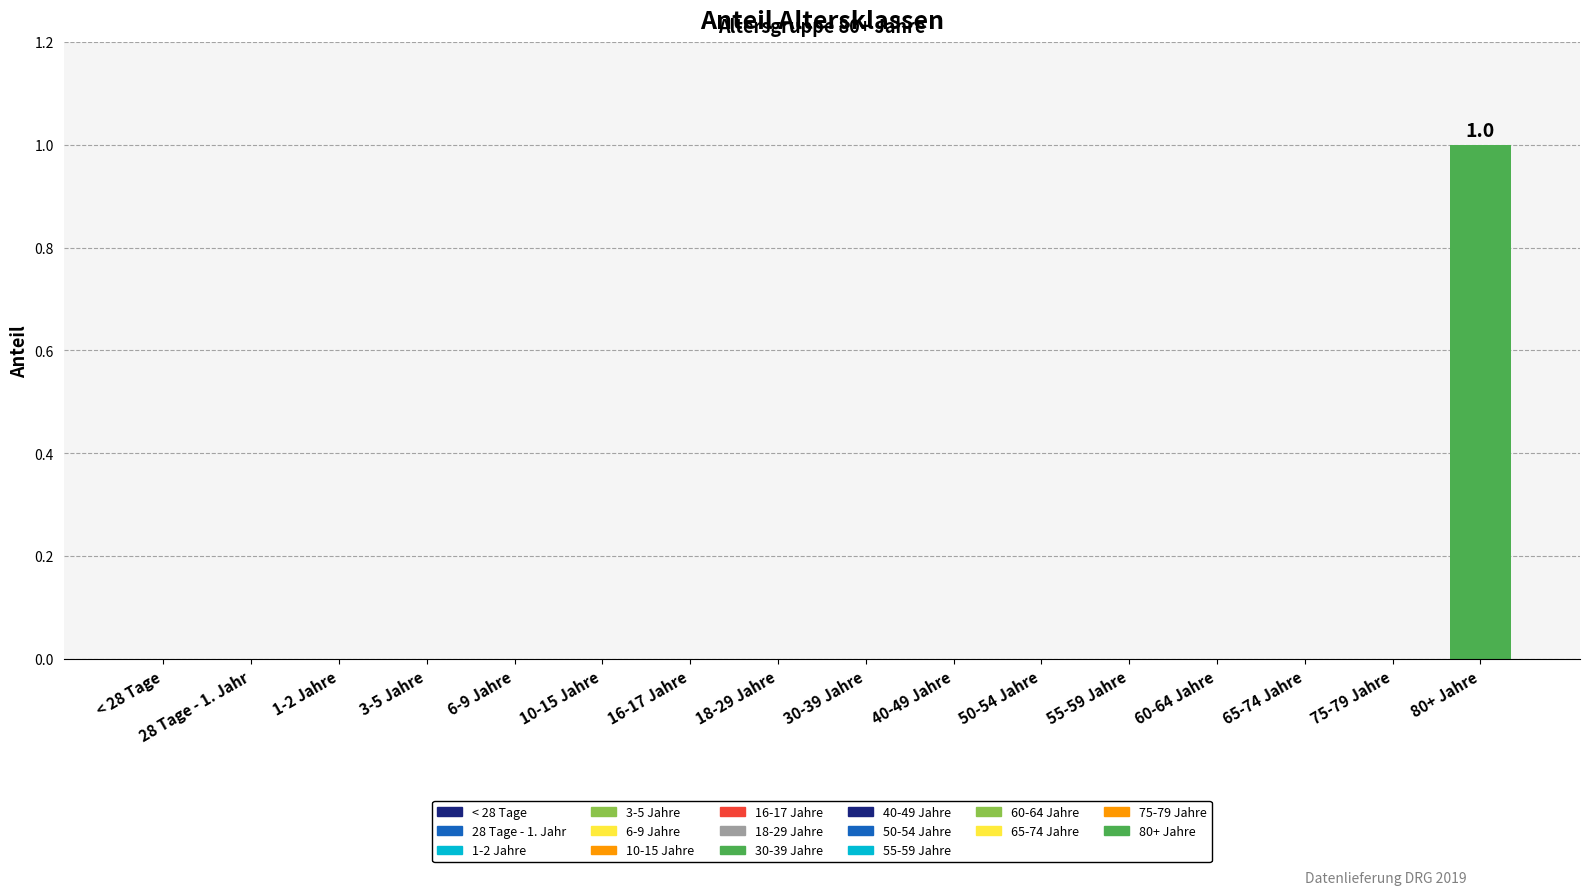

Reading right to left, transcribe all the data shown in this chart.

1	0	0	0	0	0	0	0	0	0	0	0	0	0	0	0